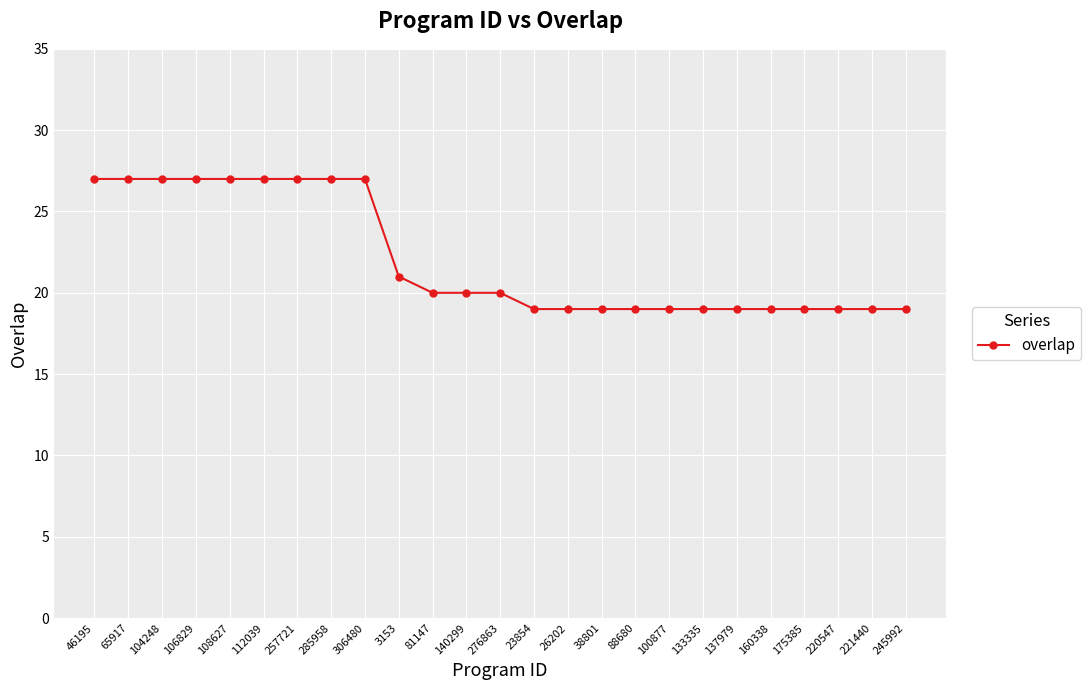

What value does the data have at 175385?

19